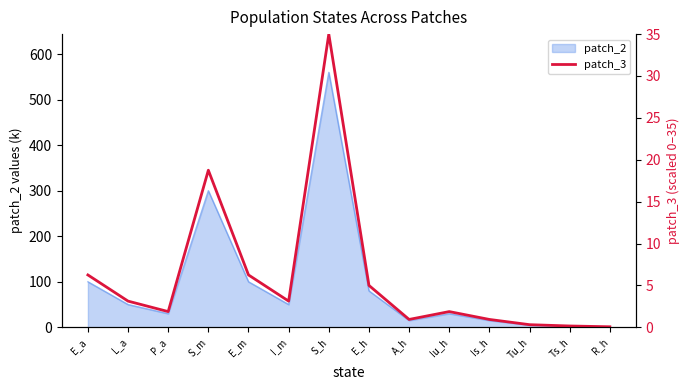

The value of patch_2 at E_m is 137.2. True or false?

False